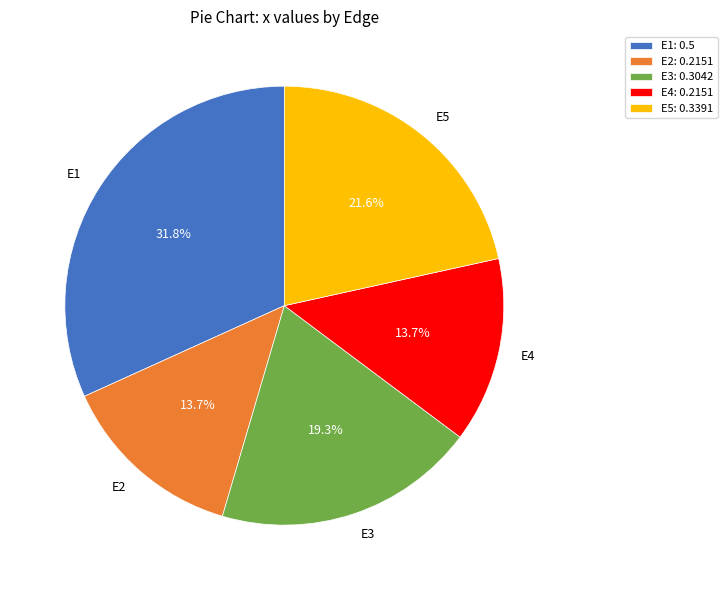

Count the number of slices in the pie.

5